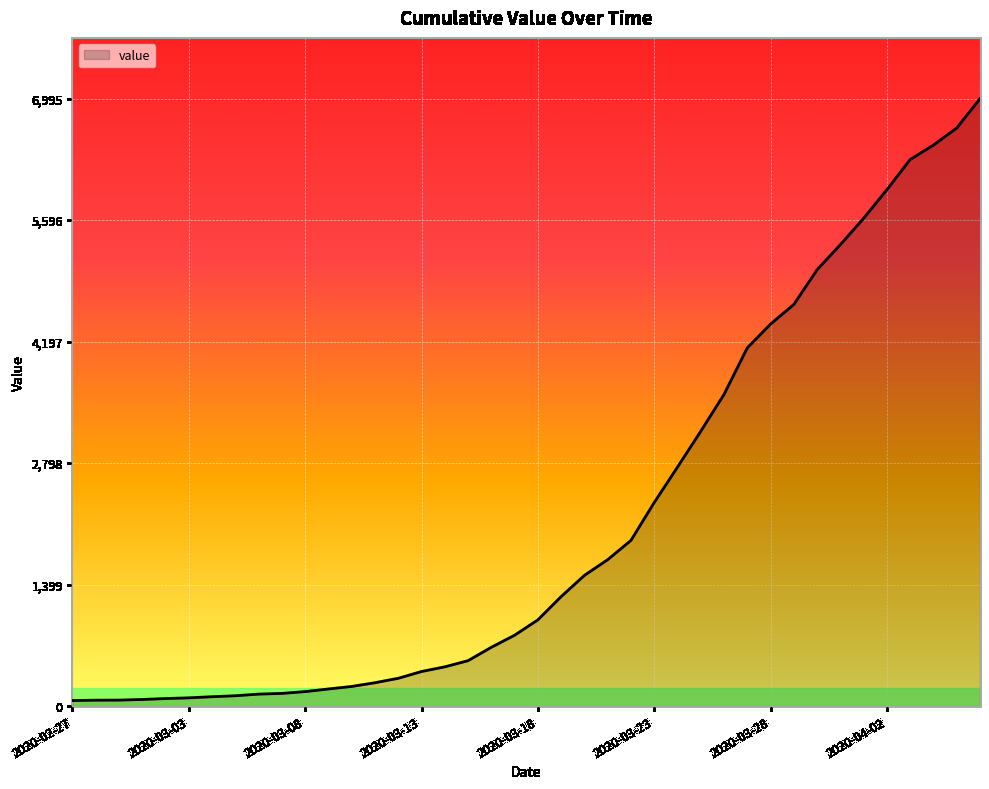

What is the difference between the maximum and minimum values?

6931